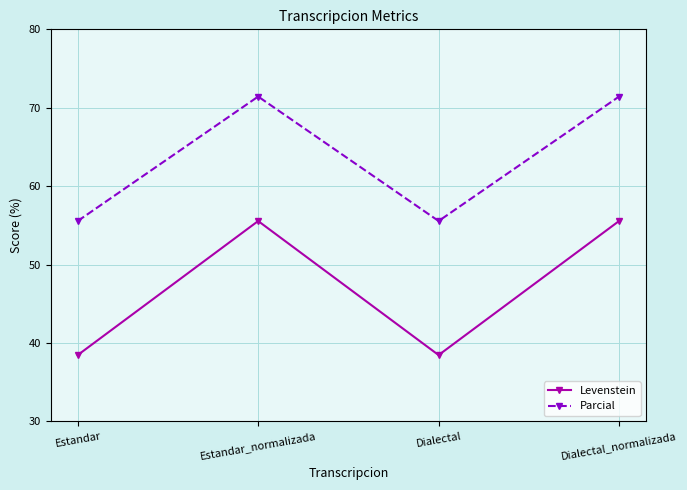

What are all the series names shown in the legend?

Levenstein, Parcial